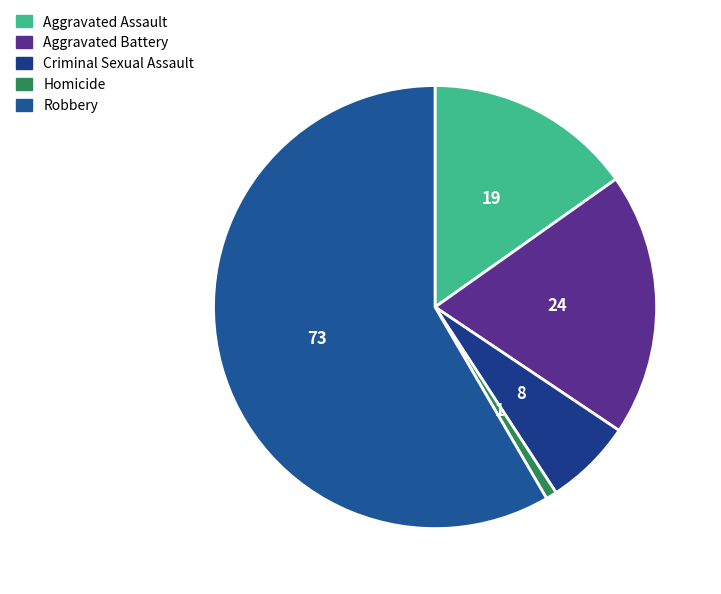

The Aggravated Battery slice represents 19% of the pie. True or false?

True